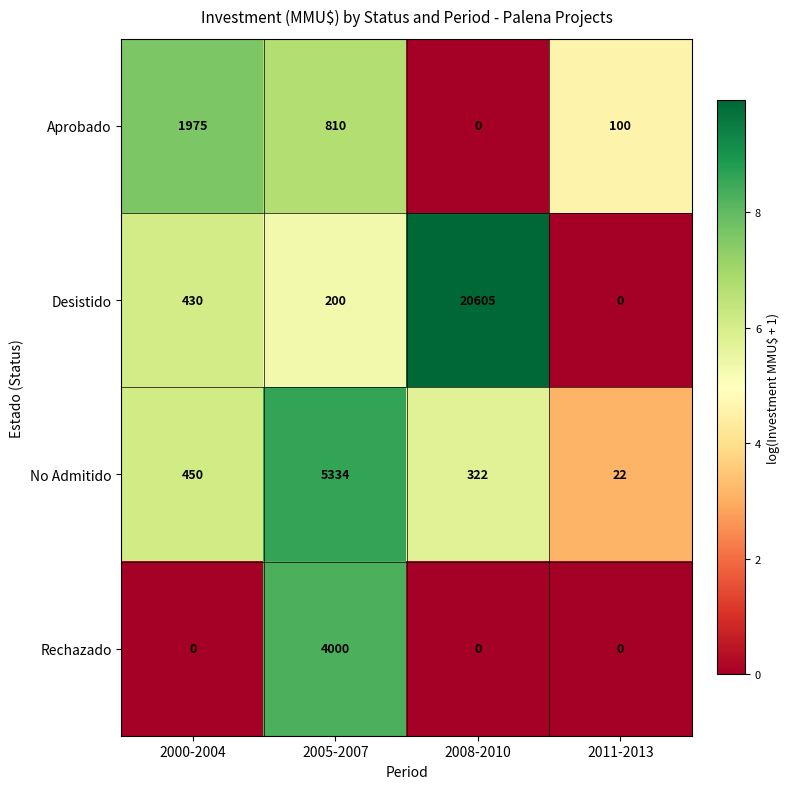

Reading left to right, transcribe all the data shown in this chart.

Aprobado: 1975	810	0	100
Desistido: 430	200	20605	0
No Admitido: 450	5334	322	22
Rechazado: 0	4000	0	0